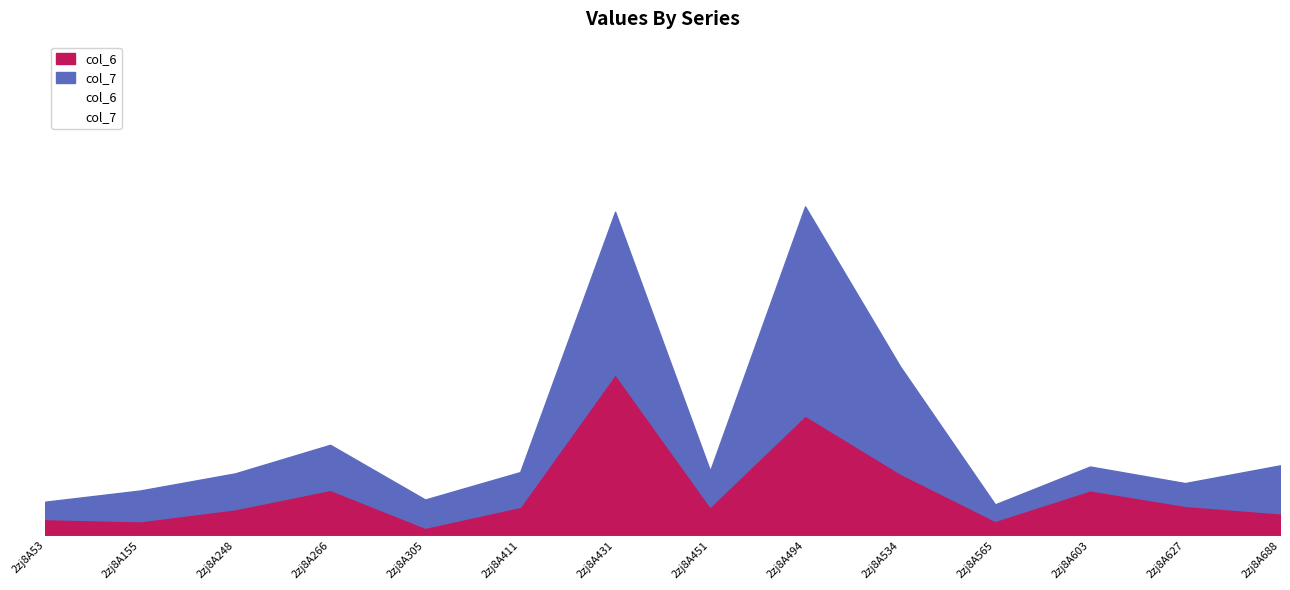

What is the sum of the col_7 values at 2zj8A53 and 2zj8A627?

9.7